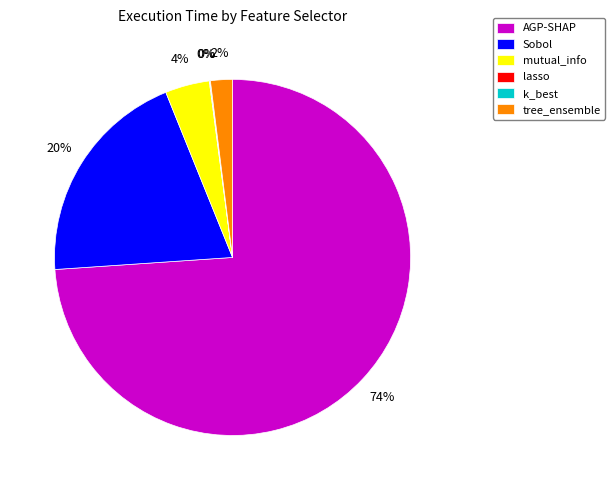

To the nearest percent, what is the difference between the largest and smallest slice percentages?

74%